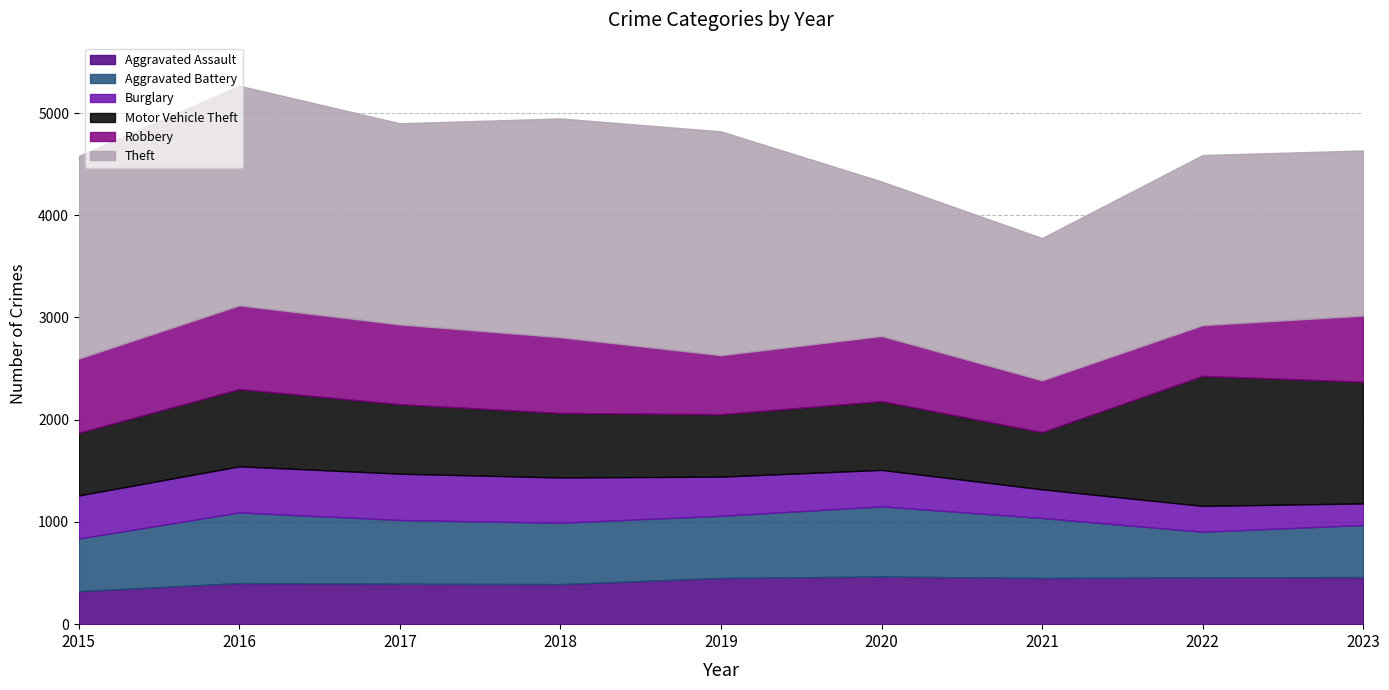

True or false: Motor Vehicle Theft and Aggravated Assault intersect in this chart.

False